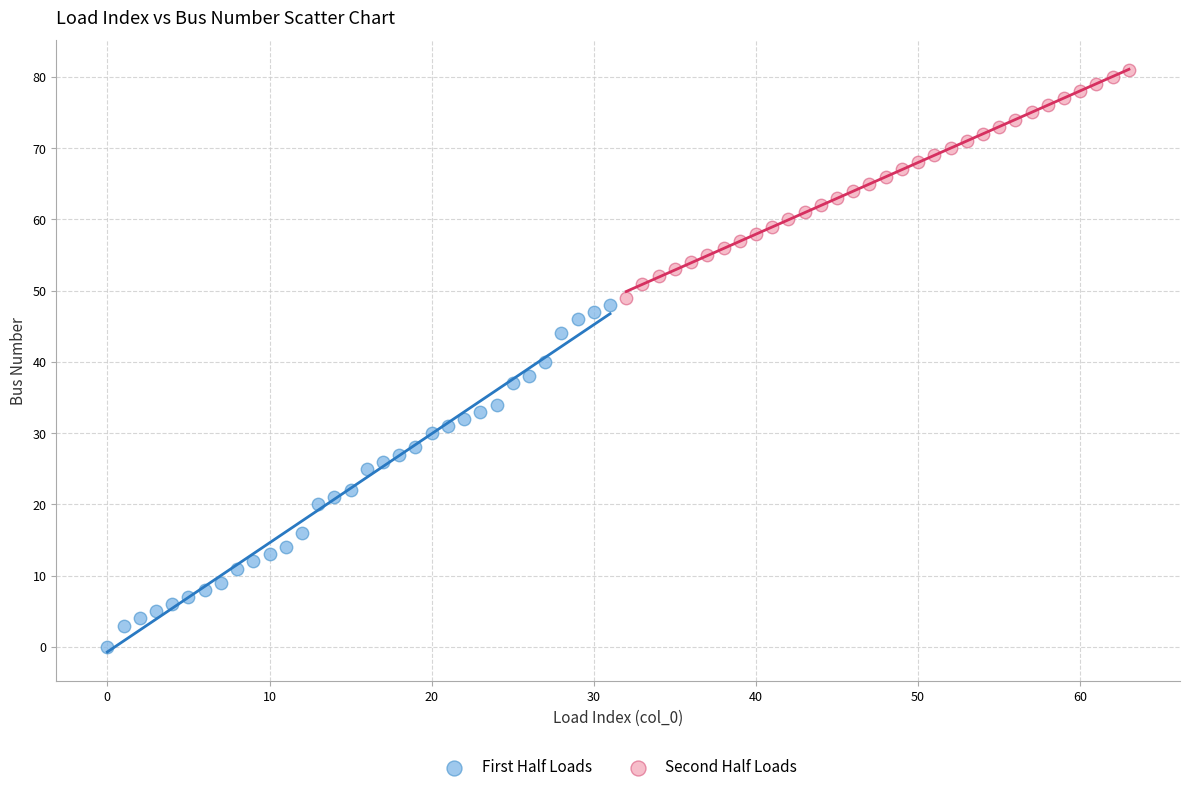

Which series has the widest spread of Y values?

First Half Loads